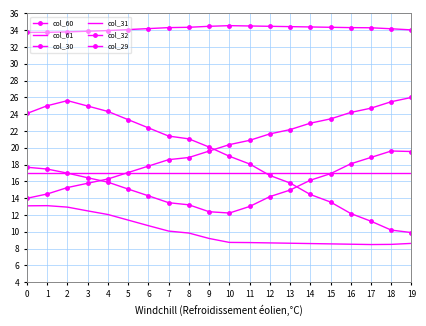

What is the maximum value shown in the chart?

34.5